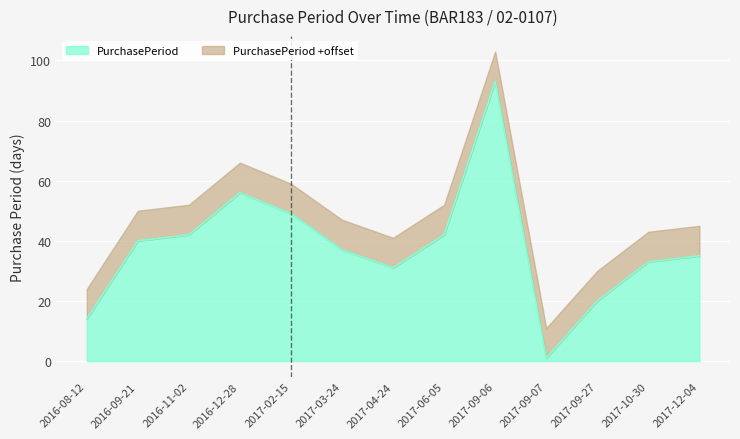

Is it true that the value at 2017-06-05 is 12?

False